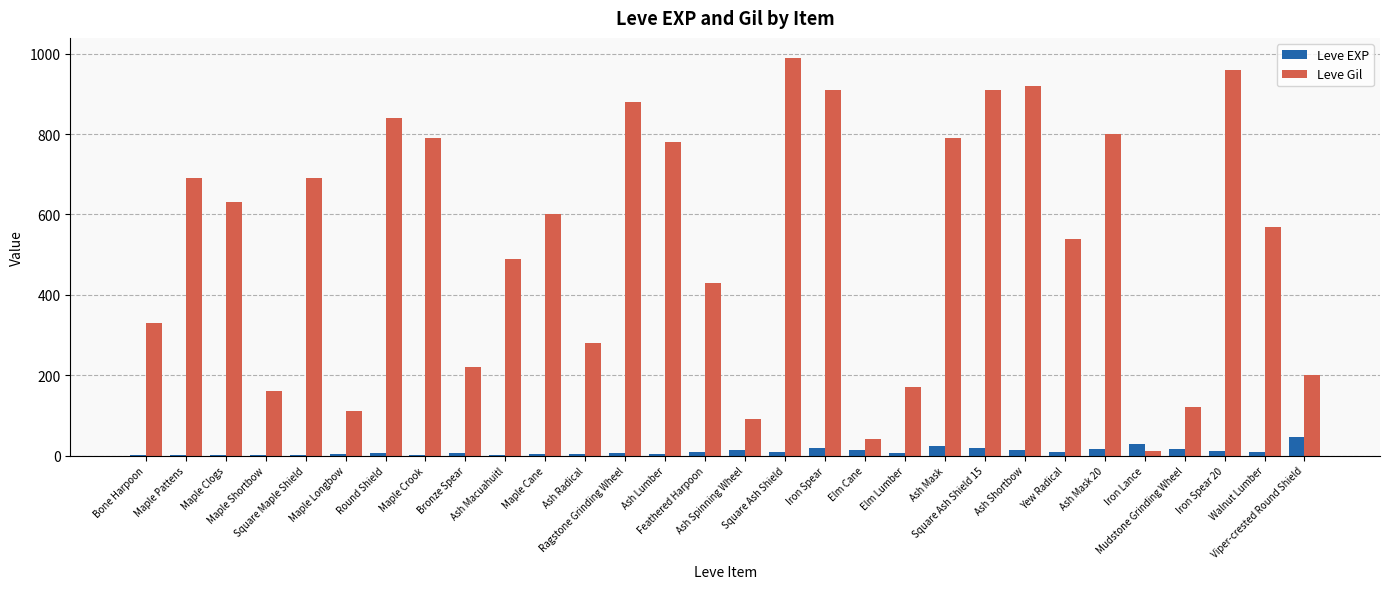

Which series has the largest total across all categories?

Leve Gil